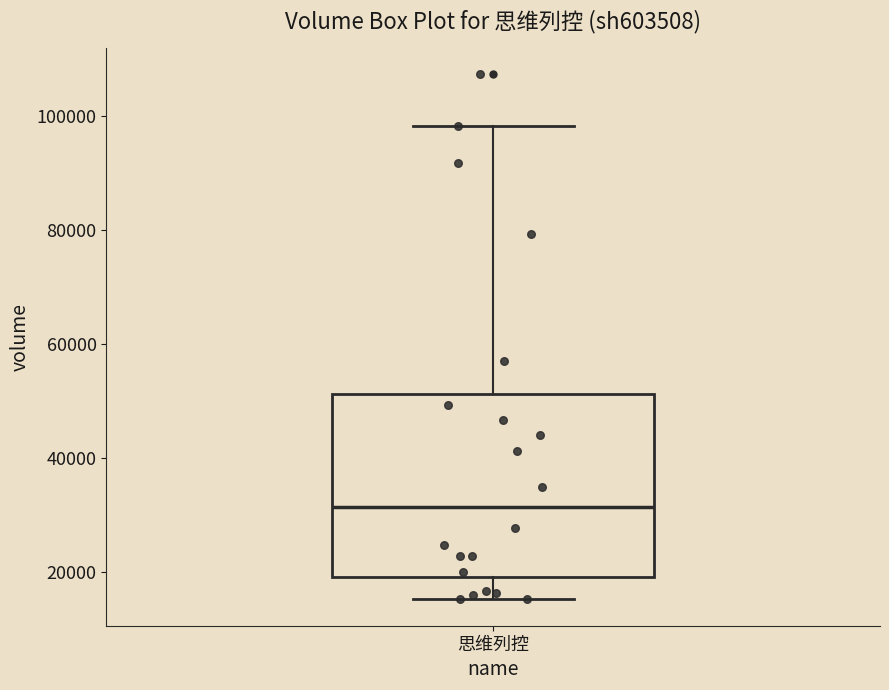

Where does the median line of the box for 思维列控 sit on the y-axis? The values are not printed on the chart, so give them approximately, as read against the axis.

32000